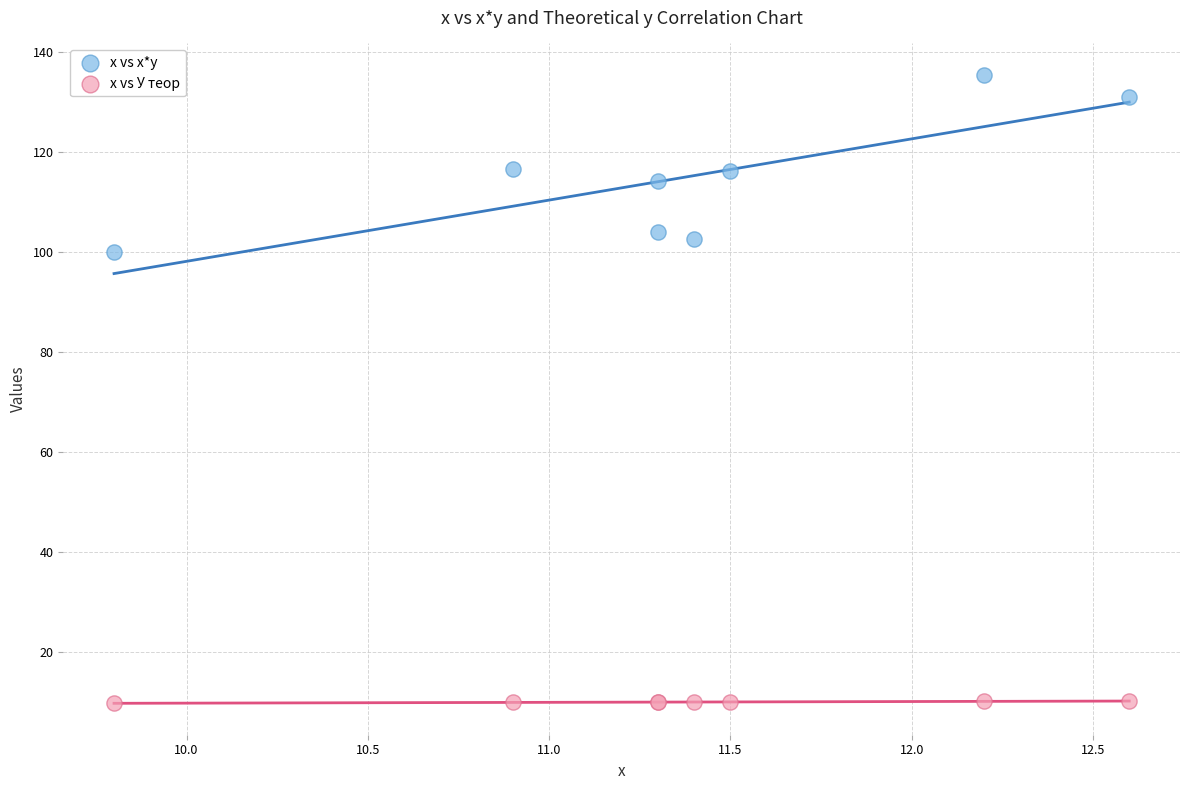

Which series reaches the minimum Y coordinate?

x vs У теор